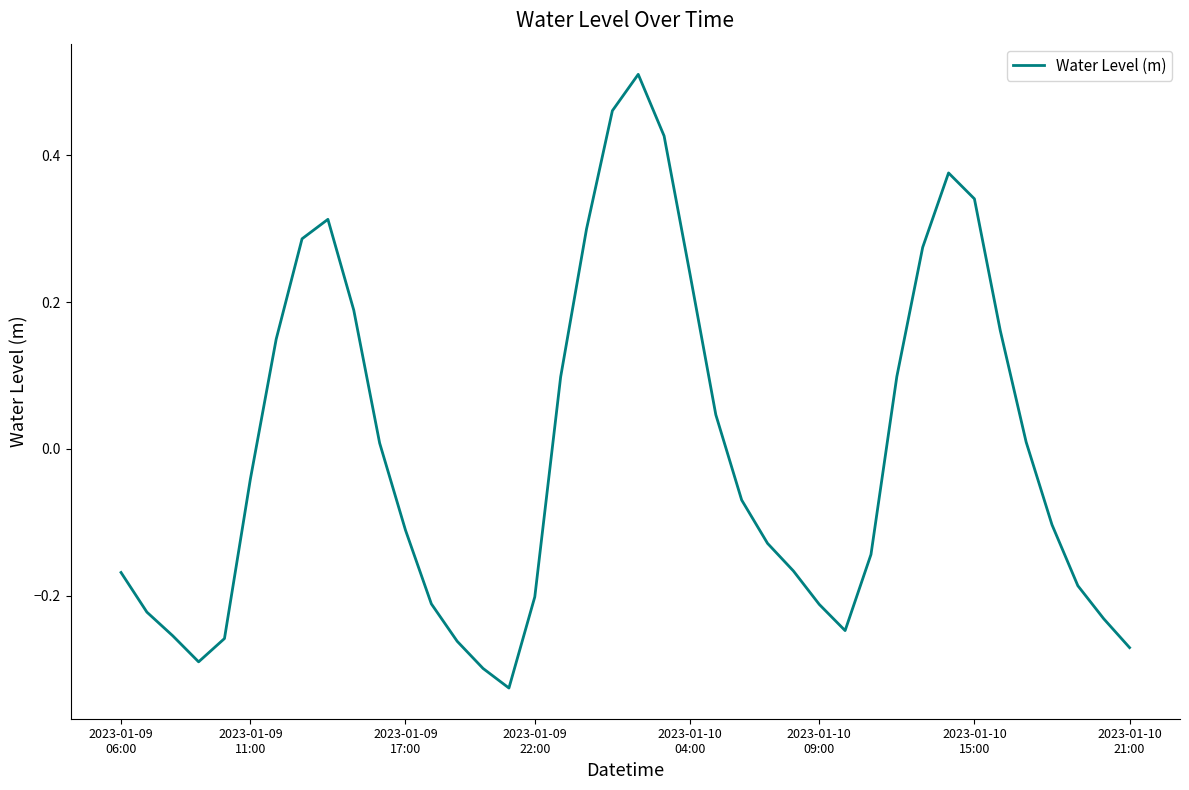

Does the chart have visible grid lines?

No